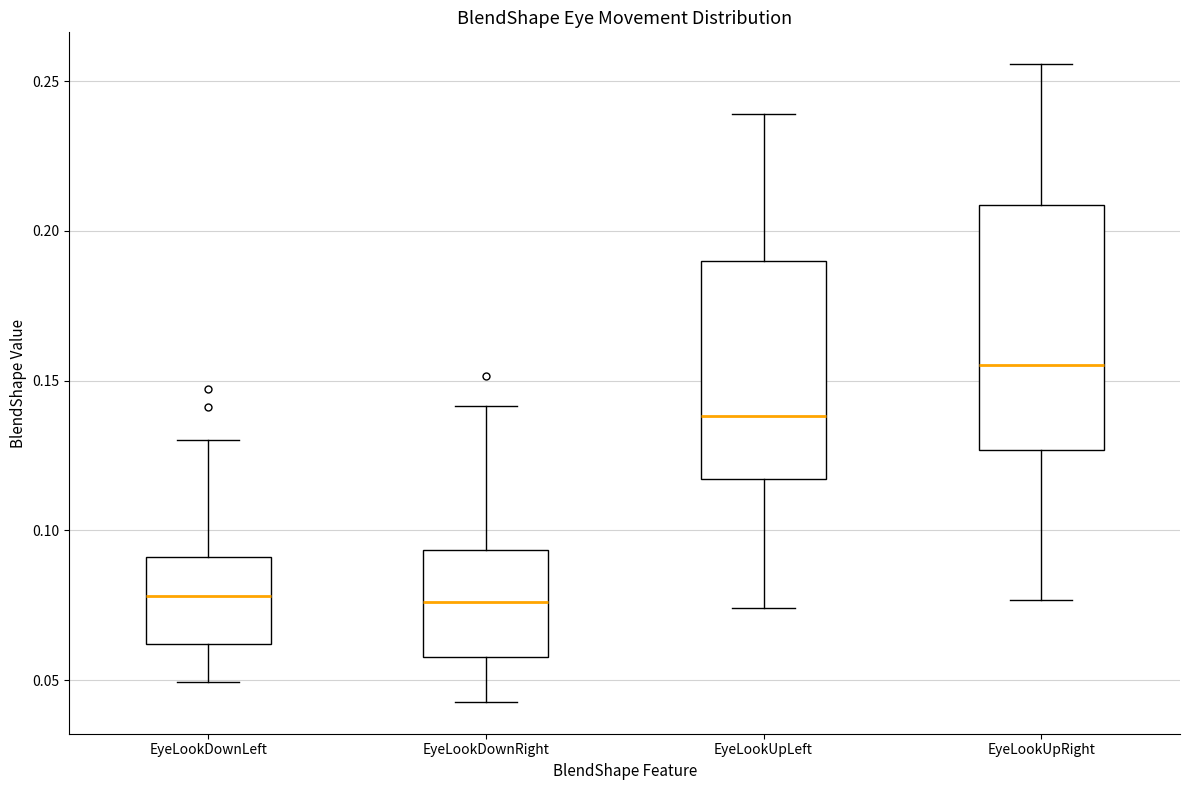

Comparing the boxes themselves (not the whiskers), which one is the tallest?

EyeLookUpRight